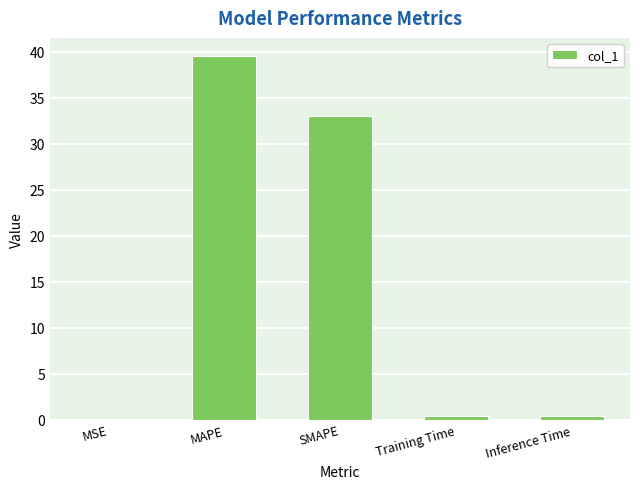

What is the maximum value shown in the chart?

39.5